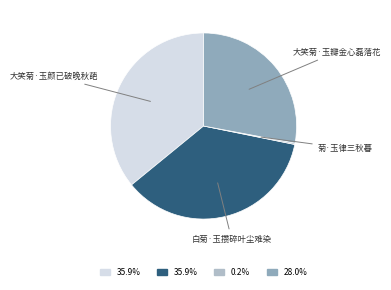

Which has a higher value, 白菊·玉攒碎叶尘难染 or 大笑菊·玉瓣金心磊落花?

白菊·玉攒碎叶尘难染